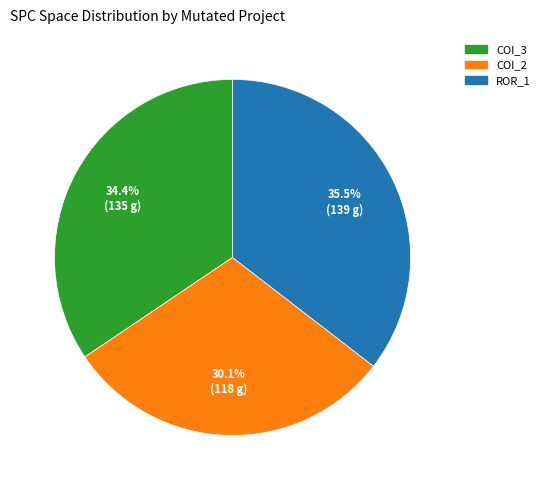

Does any single category account for the majority?

No